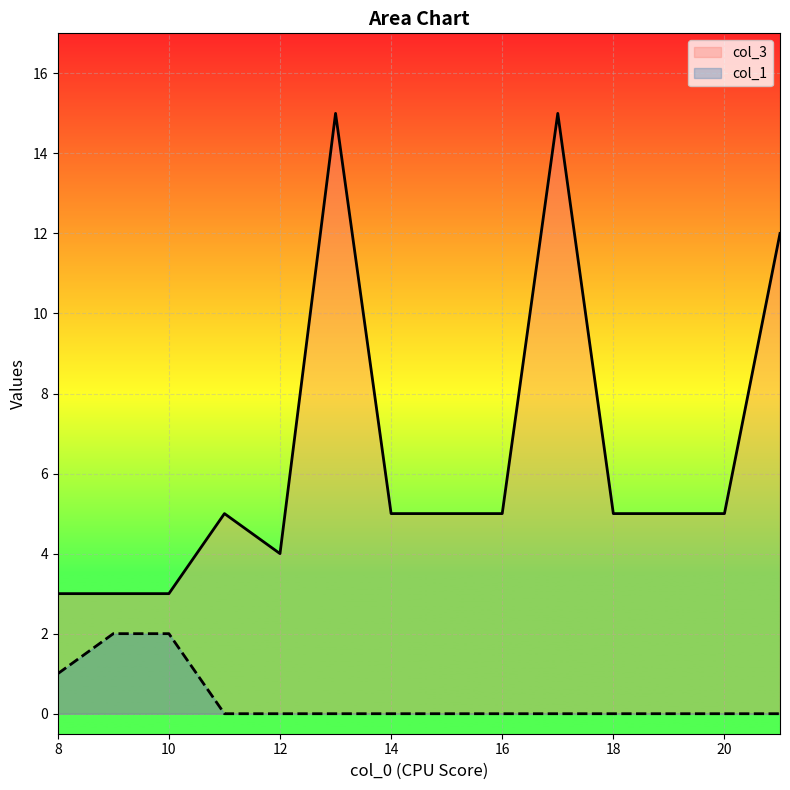

What are all the series names shown in the legend?

col_3, col_1